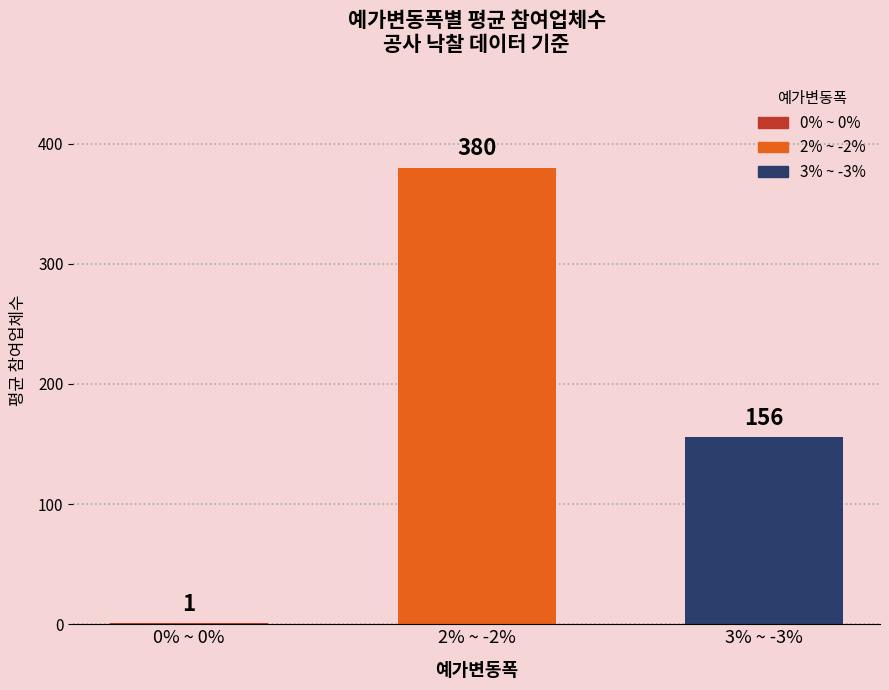

Is it true that the value at 0% ~ 0% is 1?

True